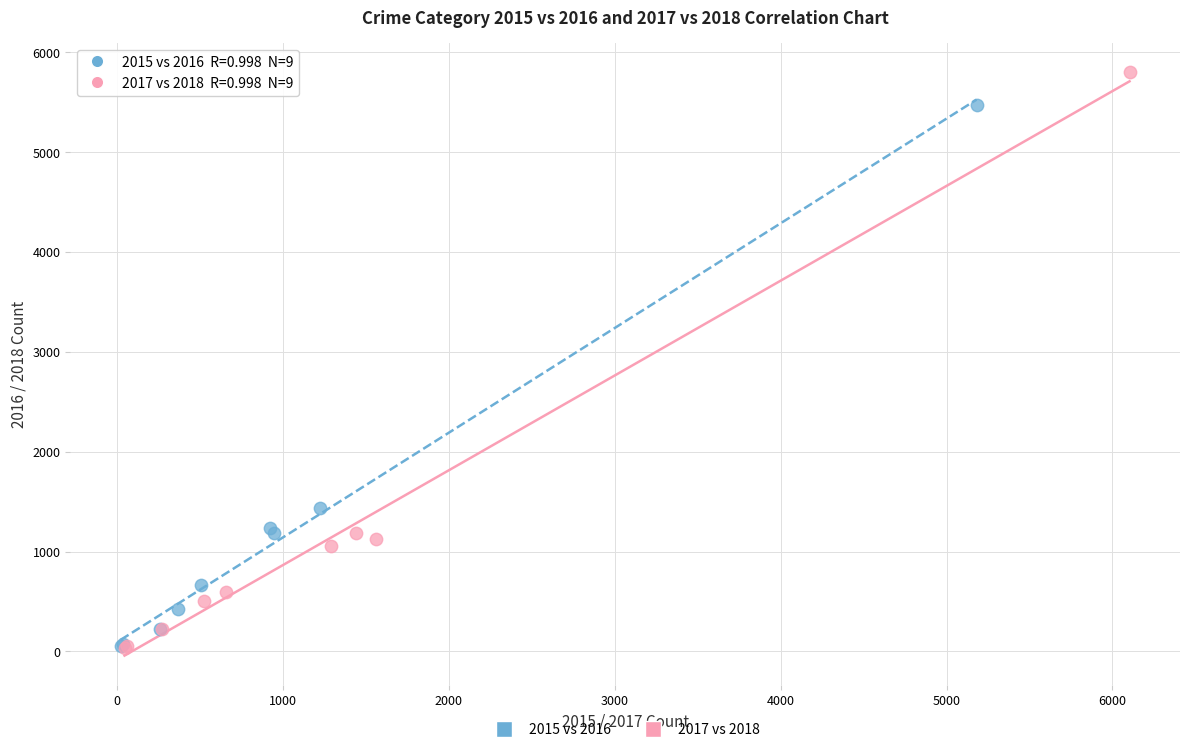

Which series contains the highest Y value?

2017 vs 2018